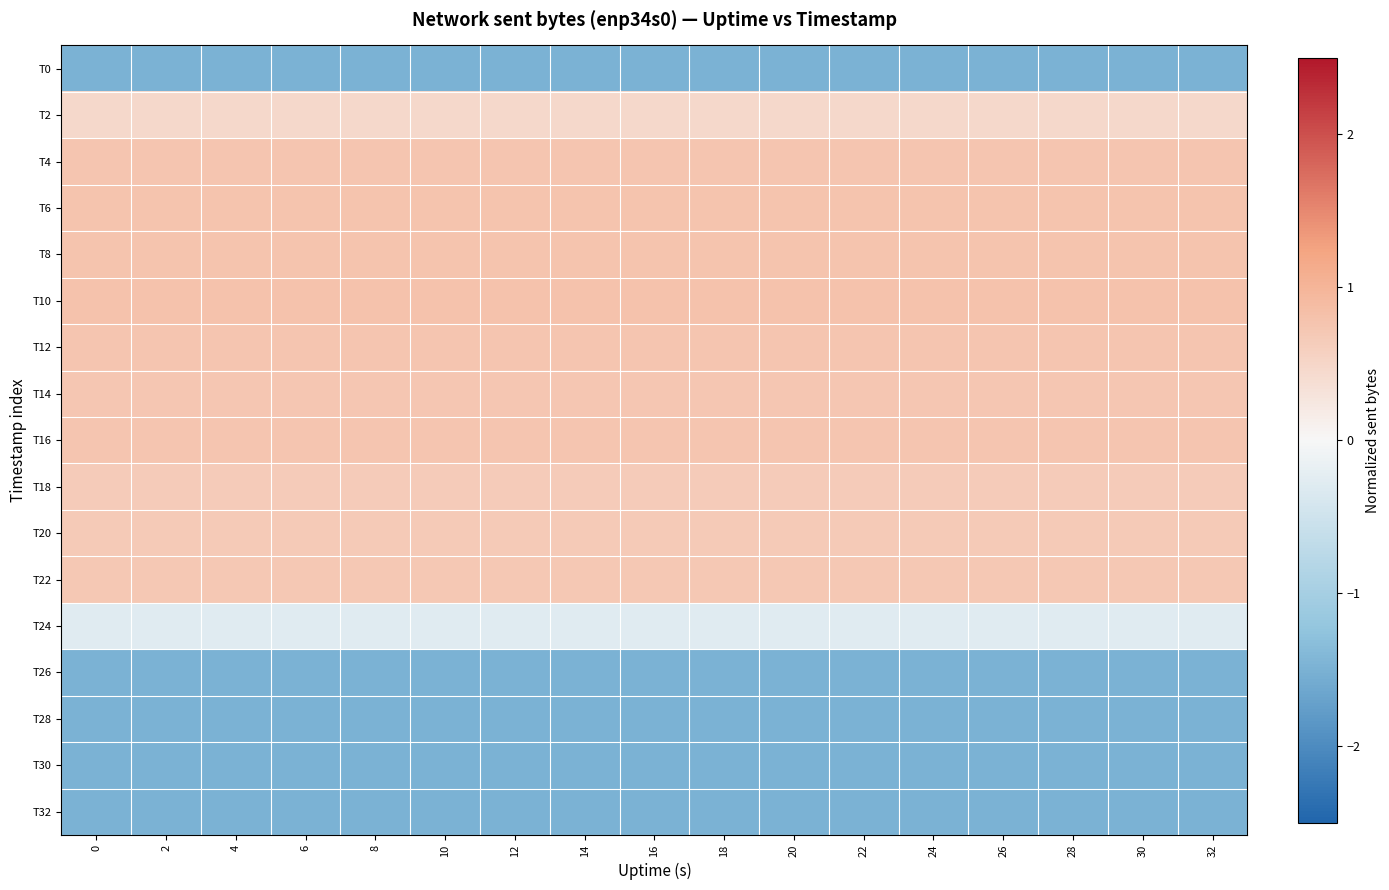

What is the maximum value shown in the chart?

0.8